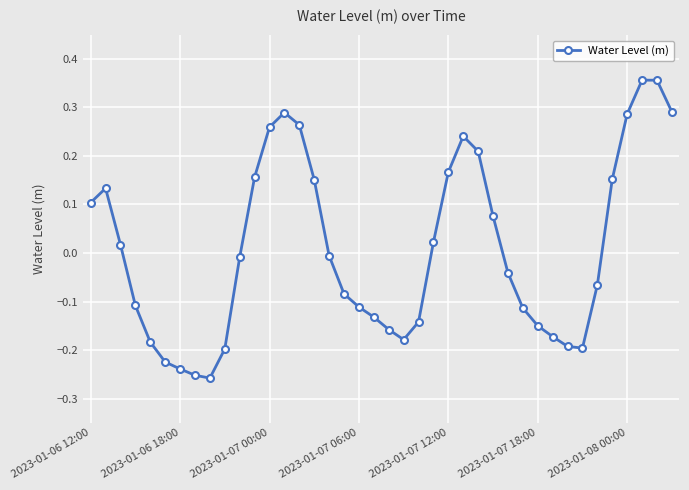

What is the difference between the second highest and minimum values?

0.6